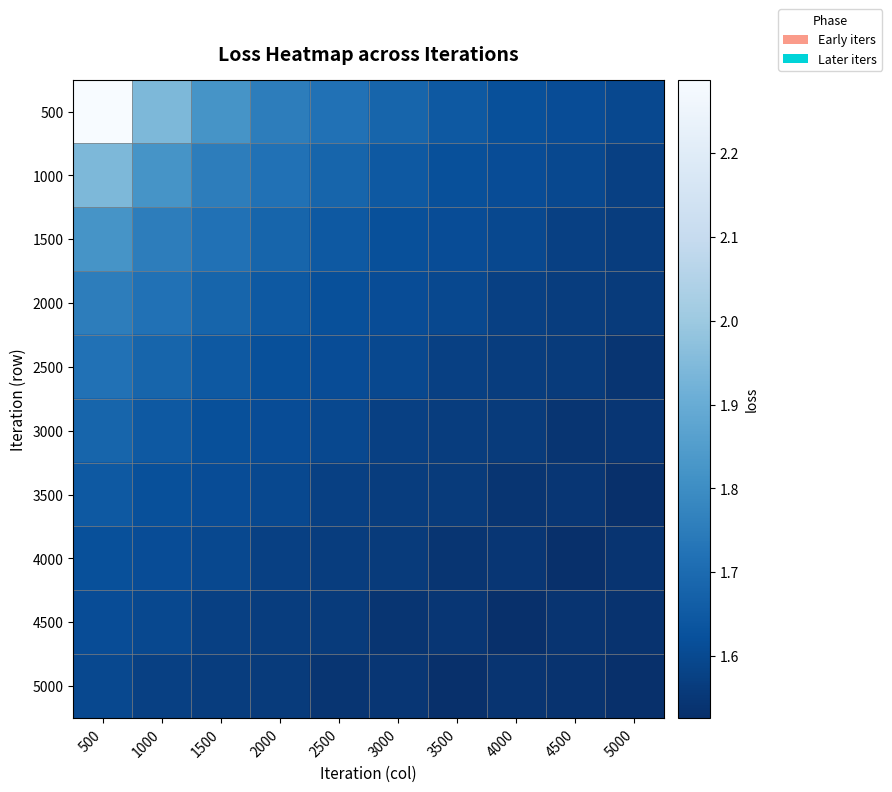

Reading right to left, transcribe all the data shown in this chart.

500: 5000=1.6	4500=1.6	4000=1.6	3500=1.6	3000=1.7	2500=1.7	2000=1.8	1500=1.8	1000=1.9	500=2.3
1000: 5000=1.6	4500=1.6	4000=1.6	3500=1.6	3000=1.6	2500=1.7	2000=1.7	1500=1.8	1000=1.8	500=1.9
1500: 5000=1.6	4500=1.6	4000=1.6	3500=1.6	3000=1.6	2500=1.6	2000=1.7	1500=1.7	1000=1.8	500=1.8
2000: 5000=1.6	4500=1.6	4000=1.6	3500=1.6	3000=1.6	2500=1.6	2000=1.6	1500=1.7	1000=1.7	500=1.8
2500: 5000=1.5	4500=1.6	4000=1.6	3500=1.6	3000=1.6	2500=1.6	2000=1.6	1500=1.6	1000=1.7	500=1.7
3000: 5000=1.5	4500=1.5	4000=1.6	3500=1.6	3000=1.6	2500=1.6	2000=1.6	1500=1.6	1000=1.6	500=1.7
3500: 5000=1.5	4500=1.5	4000=1.5	3500=1.6	3000=1.6	2500=1.6	2000=1.6	1500=1.6	1000=1.6	500=1.6
4000: 5000=1.5	4500=1.5	4000=1.5	3500=1.5	3000=1.6	2500=1.6	2000=1.6	1500=1.6	1000=1.6	500=1.6
4500: 5000=1.5	4500=1.5	4000=1.5	3500=1.5	3000=1.5	2500=1.6	2000=1.6	1500=1.6	1000=1.6	500=1.6
5000: 5000=1.5	4500=1.5	4000=1.5	3500=1.5	3000=1.5	2500=1.5	2000=1.6	1500=1.6	1000=1.6	500=1.6